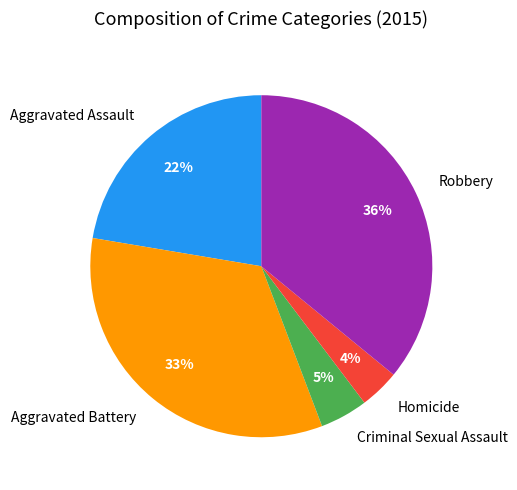

Which category has the smallest portion of the pie?

Homicide